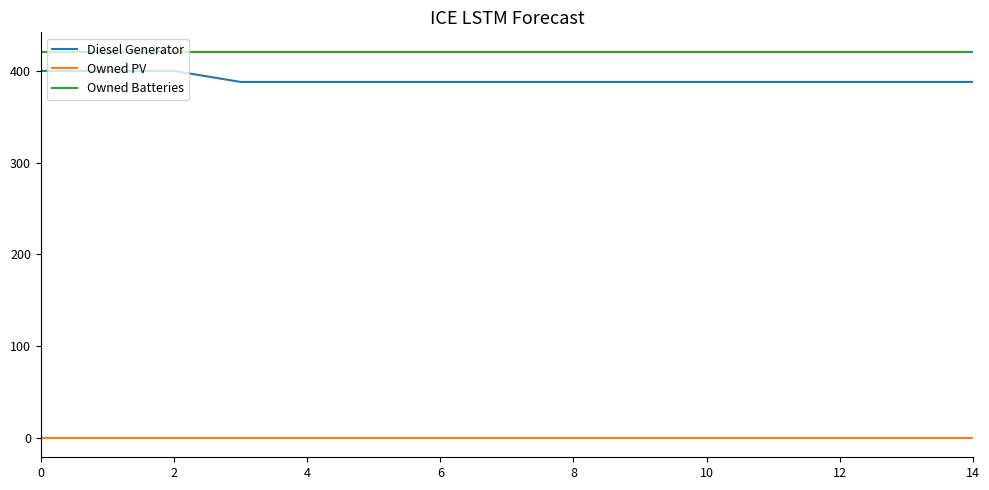

True or false: Diesel Generator and Owned PV intersect in this chart.

False